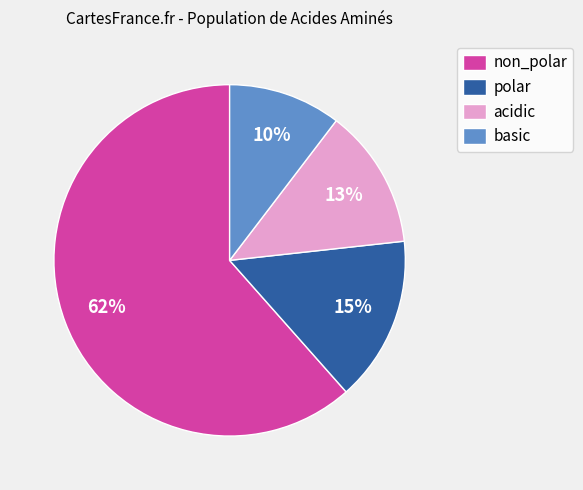

To the nearest percent, what portion does polar represent?

15%